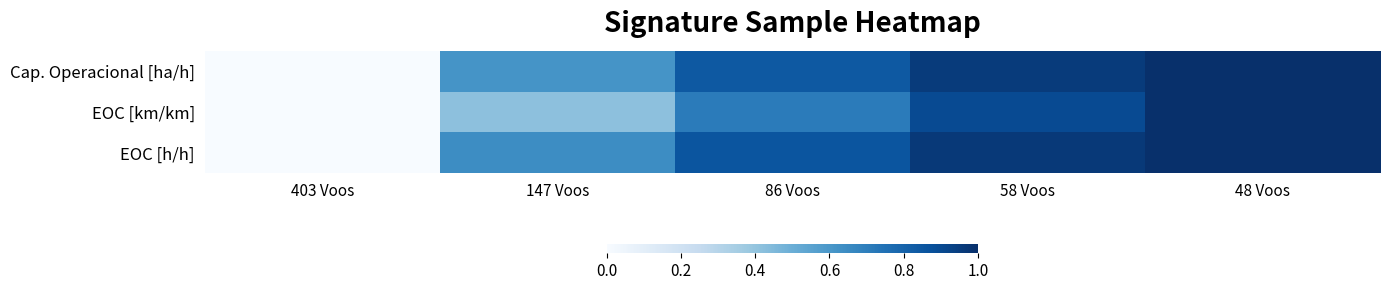

Which category has the highest value across all series?

48 Voos